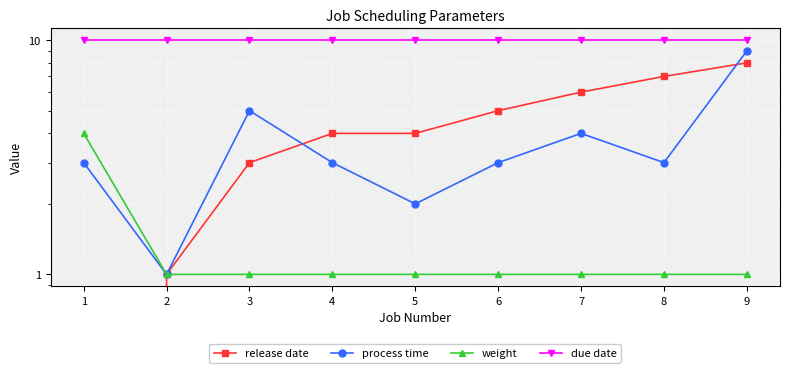

What is the minimum value for process time?

1